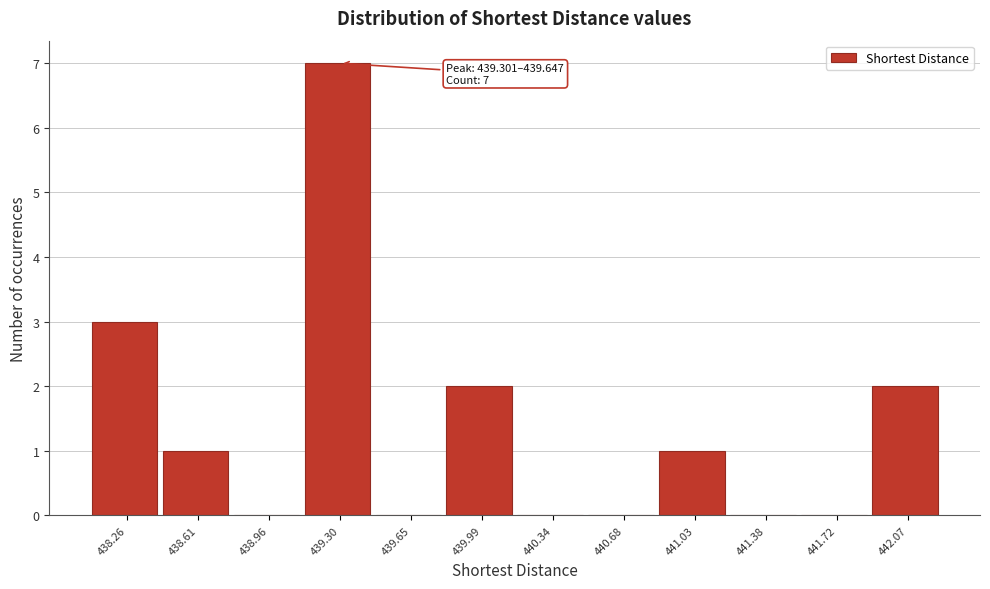

Reading left to right, extract all data points from this chart.

438.26=3	438.61=1	438.96=0	439.30=7	439.65=0	439.99=2	440.34=0	440.68=0	441.03=1	441.38=0	441.72=0	442.07=2